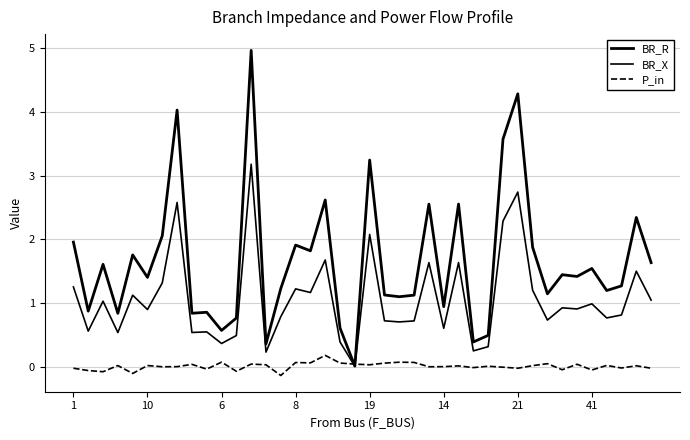

In BR_R, how many points are higher than both neighbors (excluding endpoints)?

14